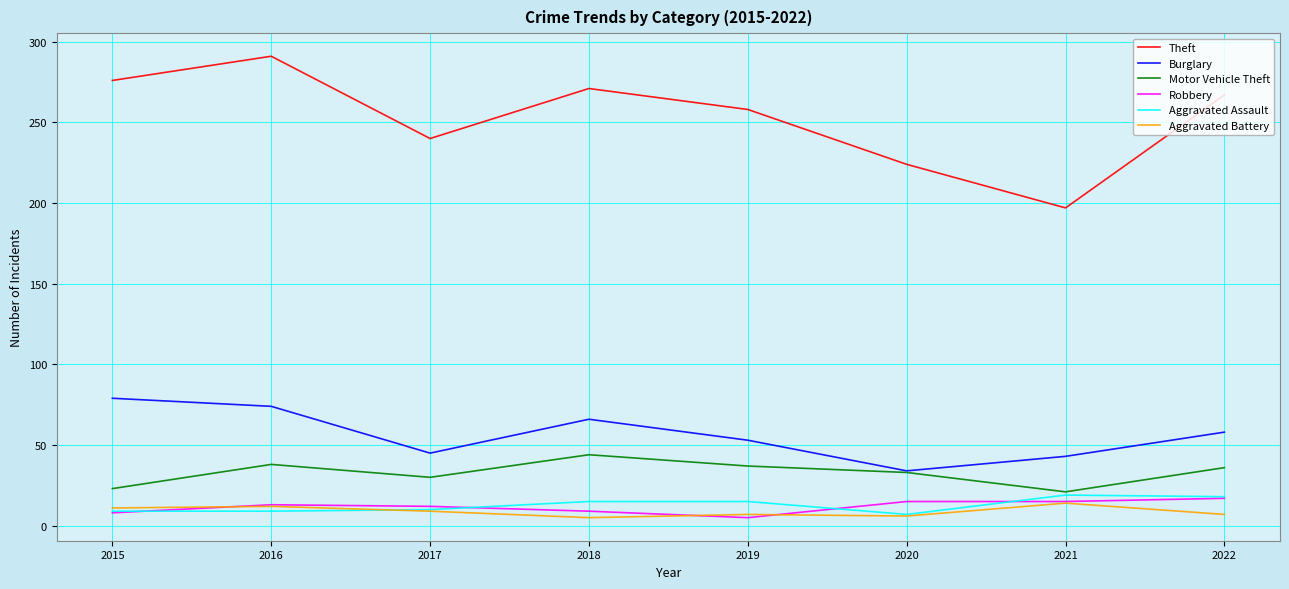

Which series changed the most between 2015 and 2020?

Theft